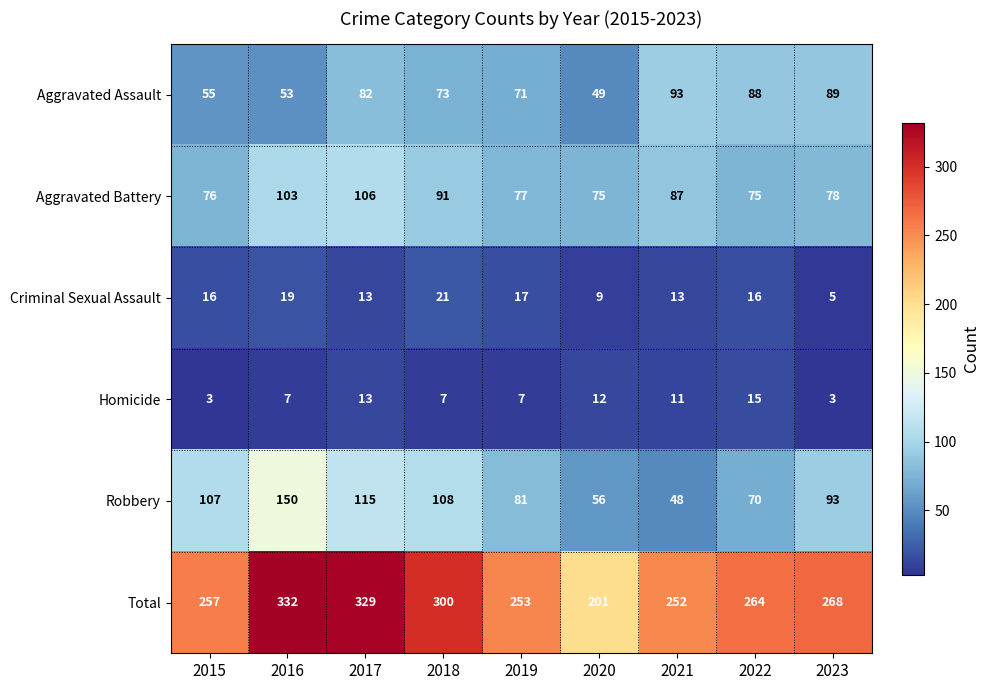

What is the difference between the Homicide values at 2023 and 2019?

4